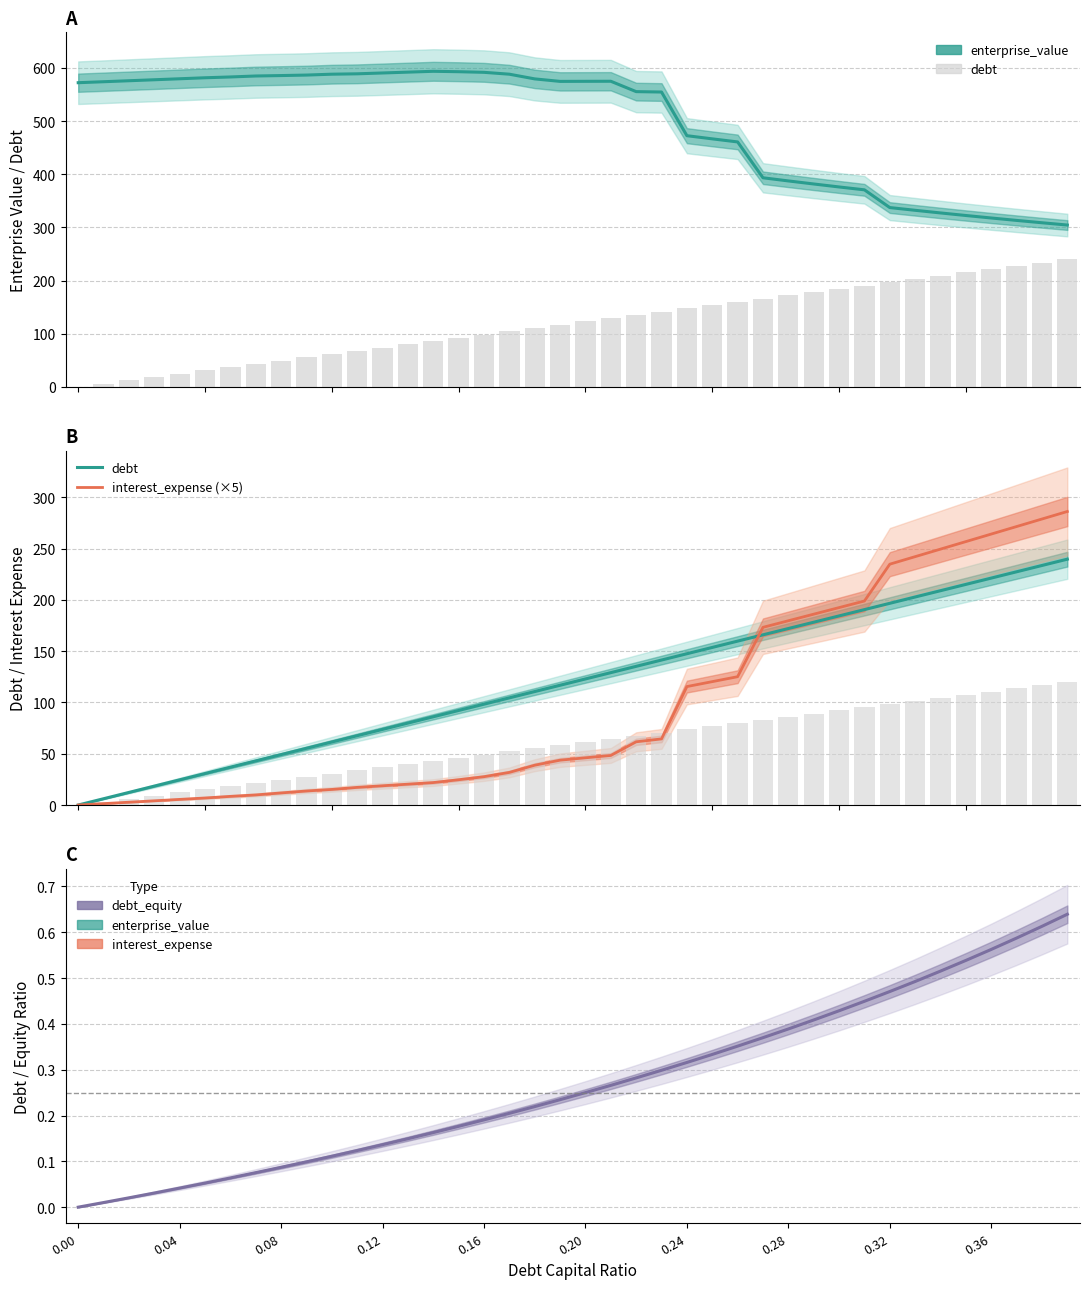

How many values in interest_expense (×5) are above zero?

39